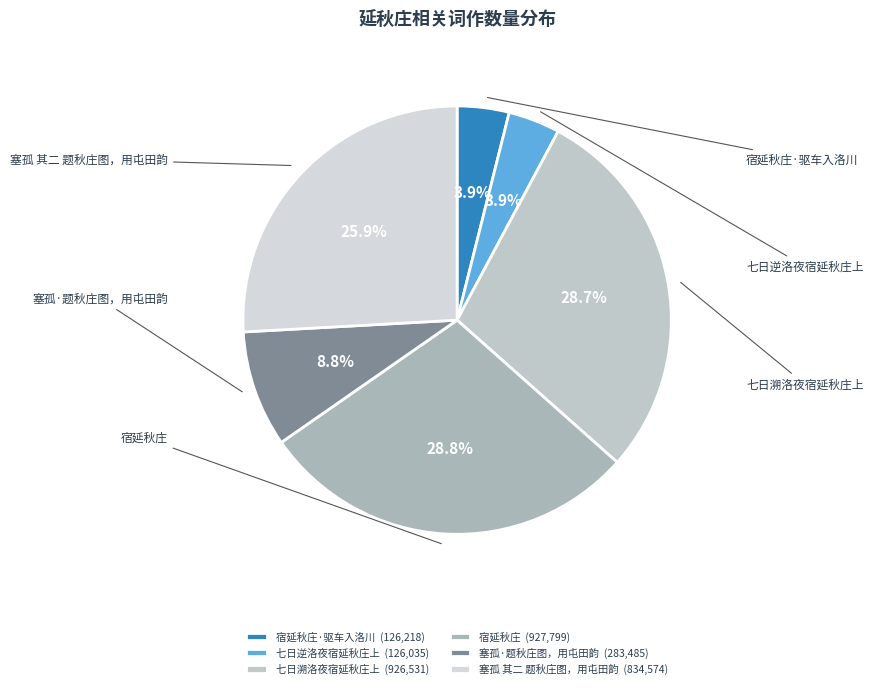

Count the number of slices in the pie.

6